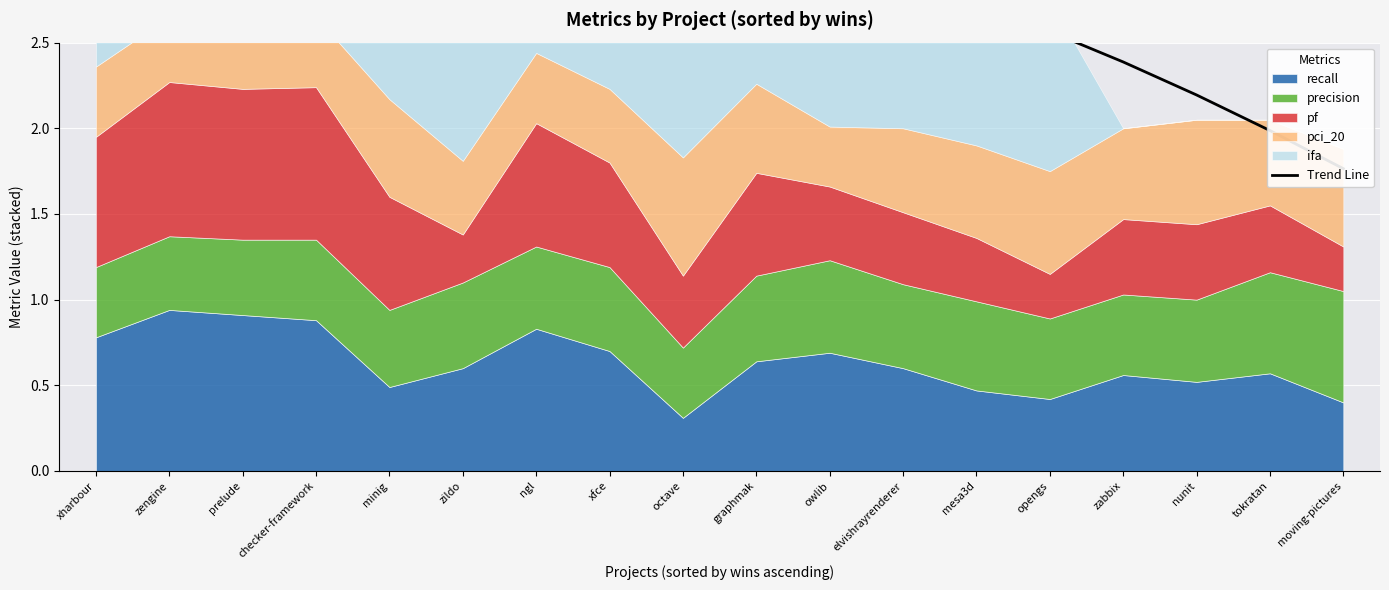

The value at checker-framework is 1.2. True or false?

False